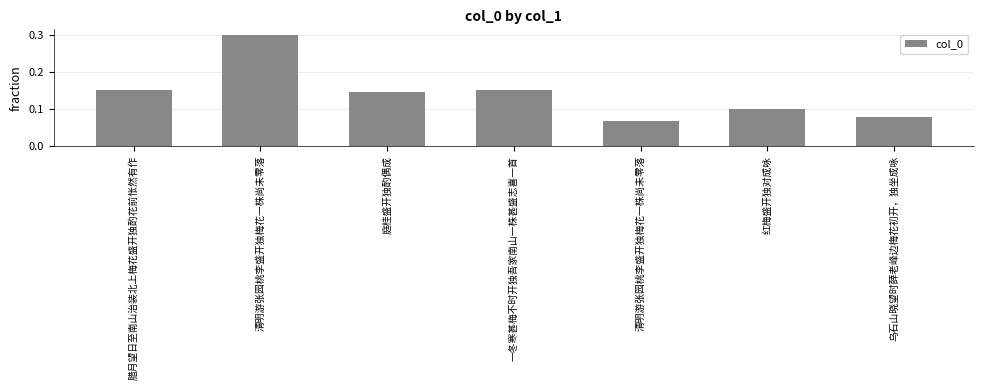

What value does the data have at 腊月望日至南山治装北上梅花盛开独酌花前怅然有作?

0.2